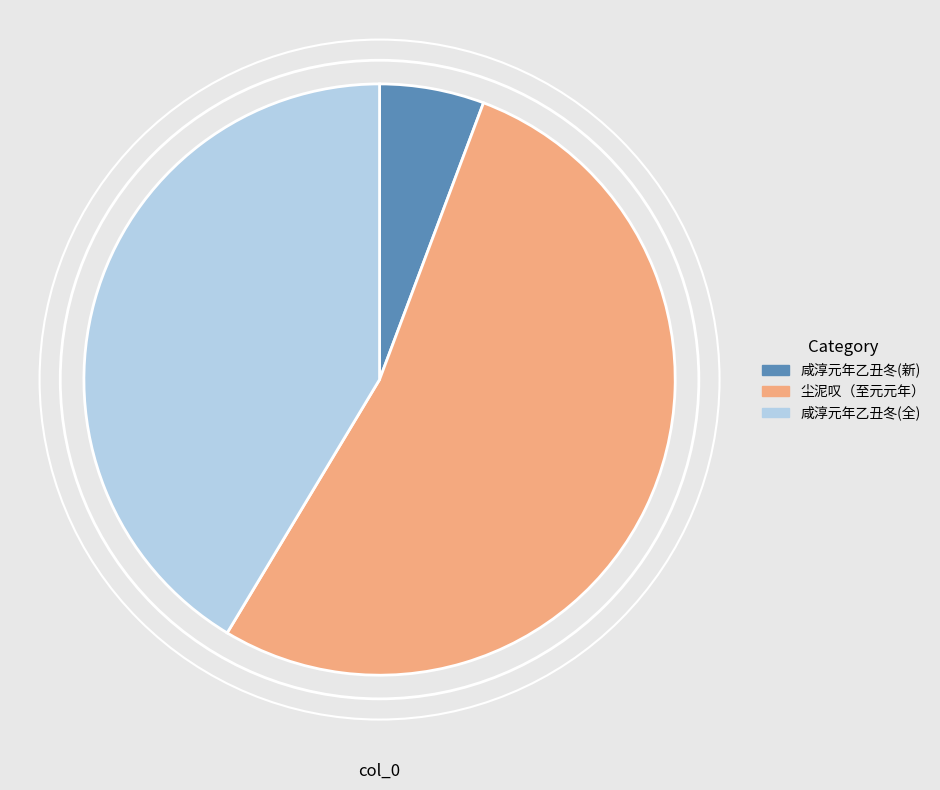

Does any single category account for the majority?

Yes